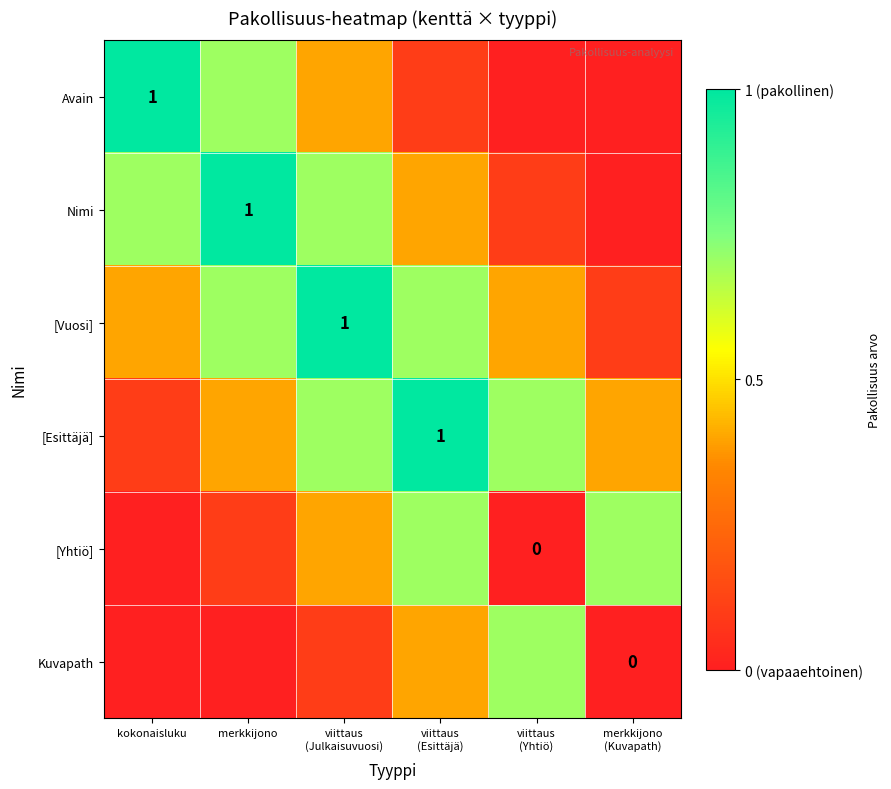

What is the total value across all series at merkkijono
(Kuvapath)?

1.2